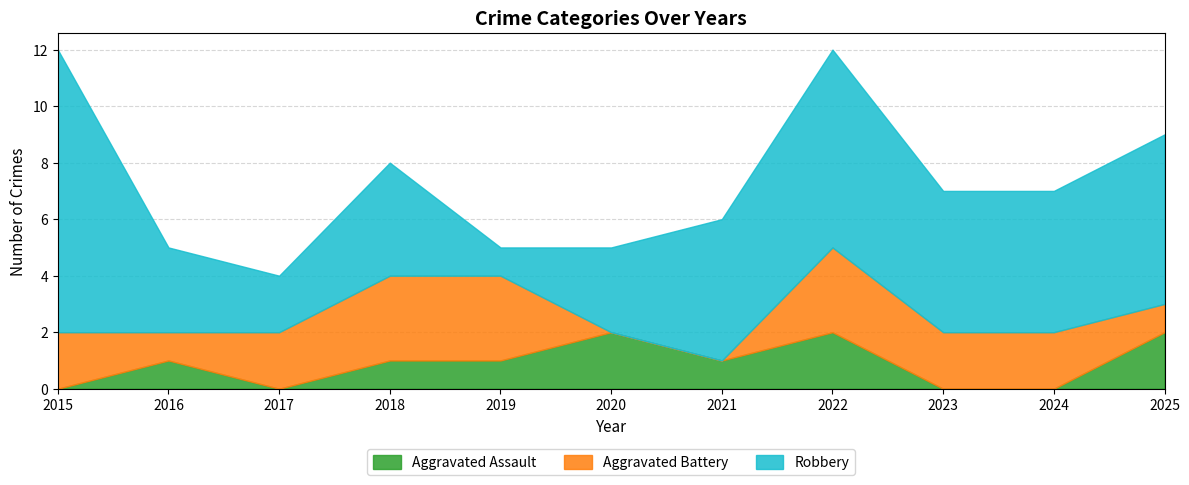

At which label is Aggravated Battery closest to 1?

2016